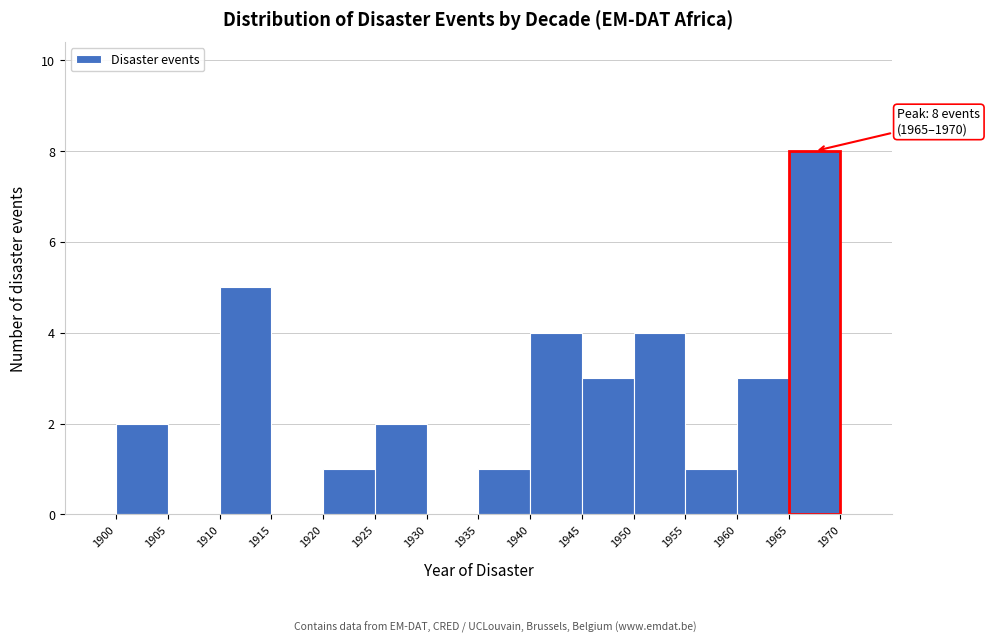

Which range on the x-axis has the tallest bar?

1965 to 1970